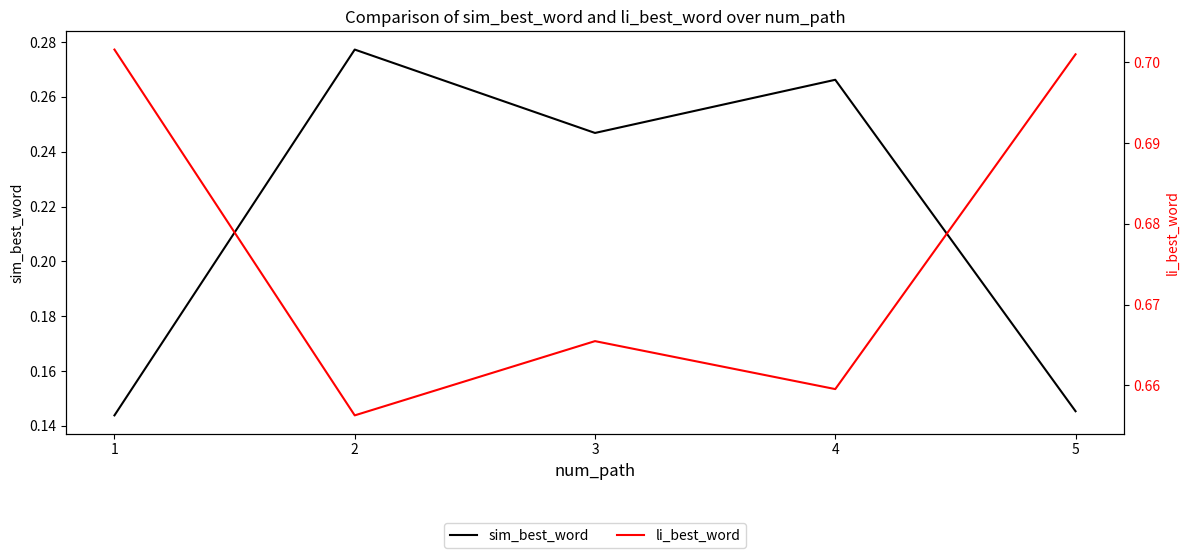

Count the li_best_word values in the range 0 to 1.

5